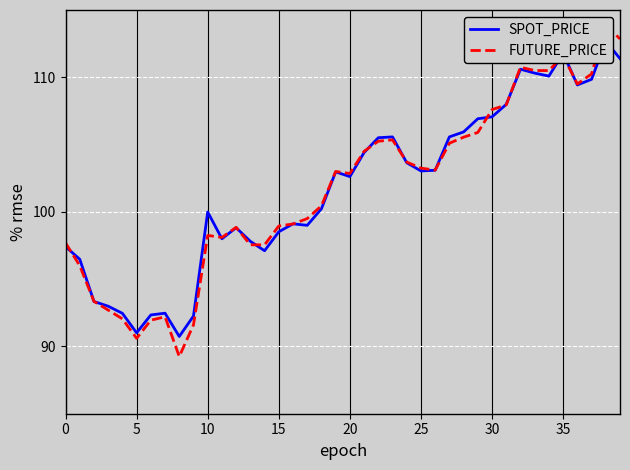

Where is FUTURE_PRICE nearest to the value 101?

18